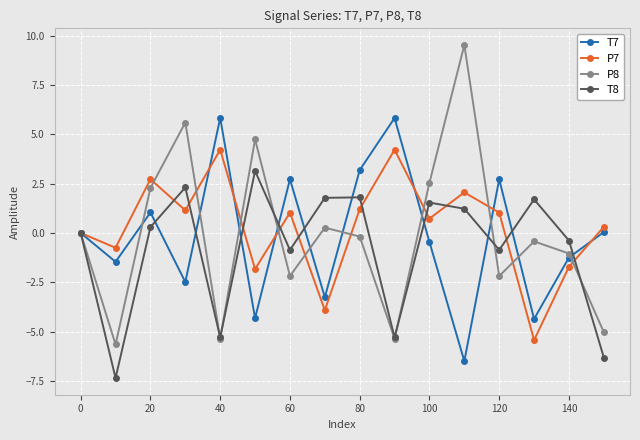

What is the value of the P7 point at the 6th from the left?

-1.8